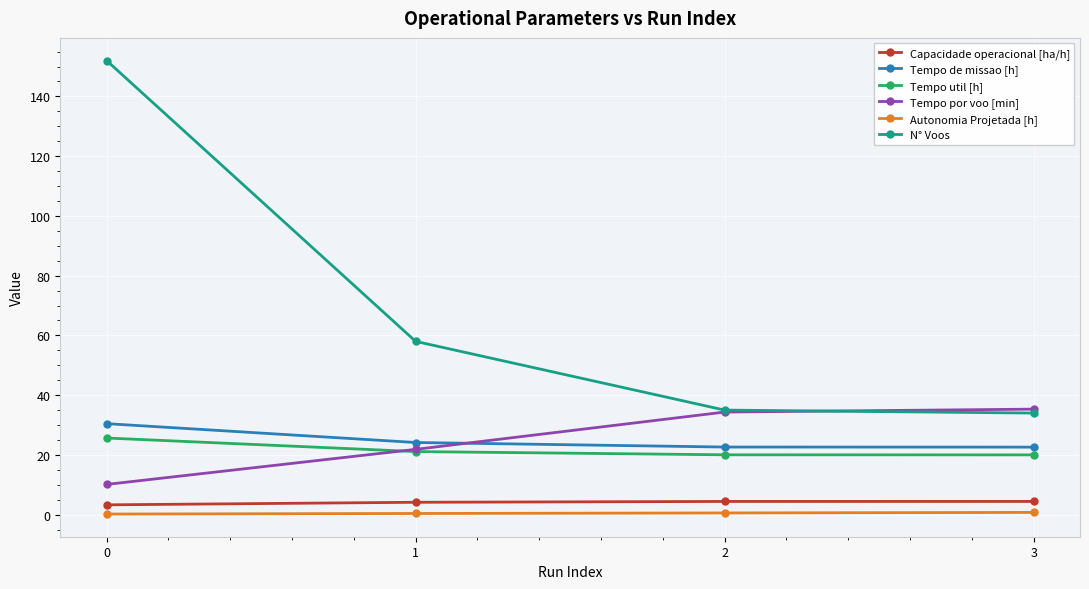

What is the lowest value of the Tempo util [h] series?

20.0